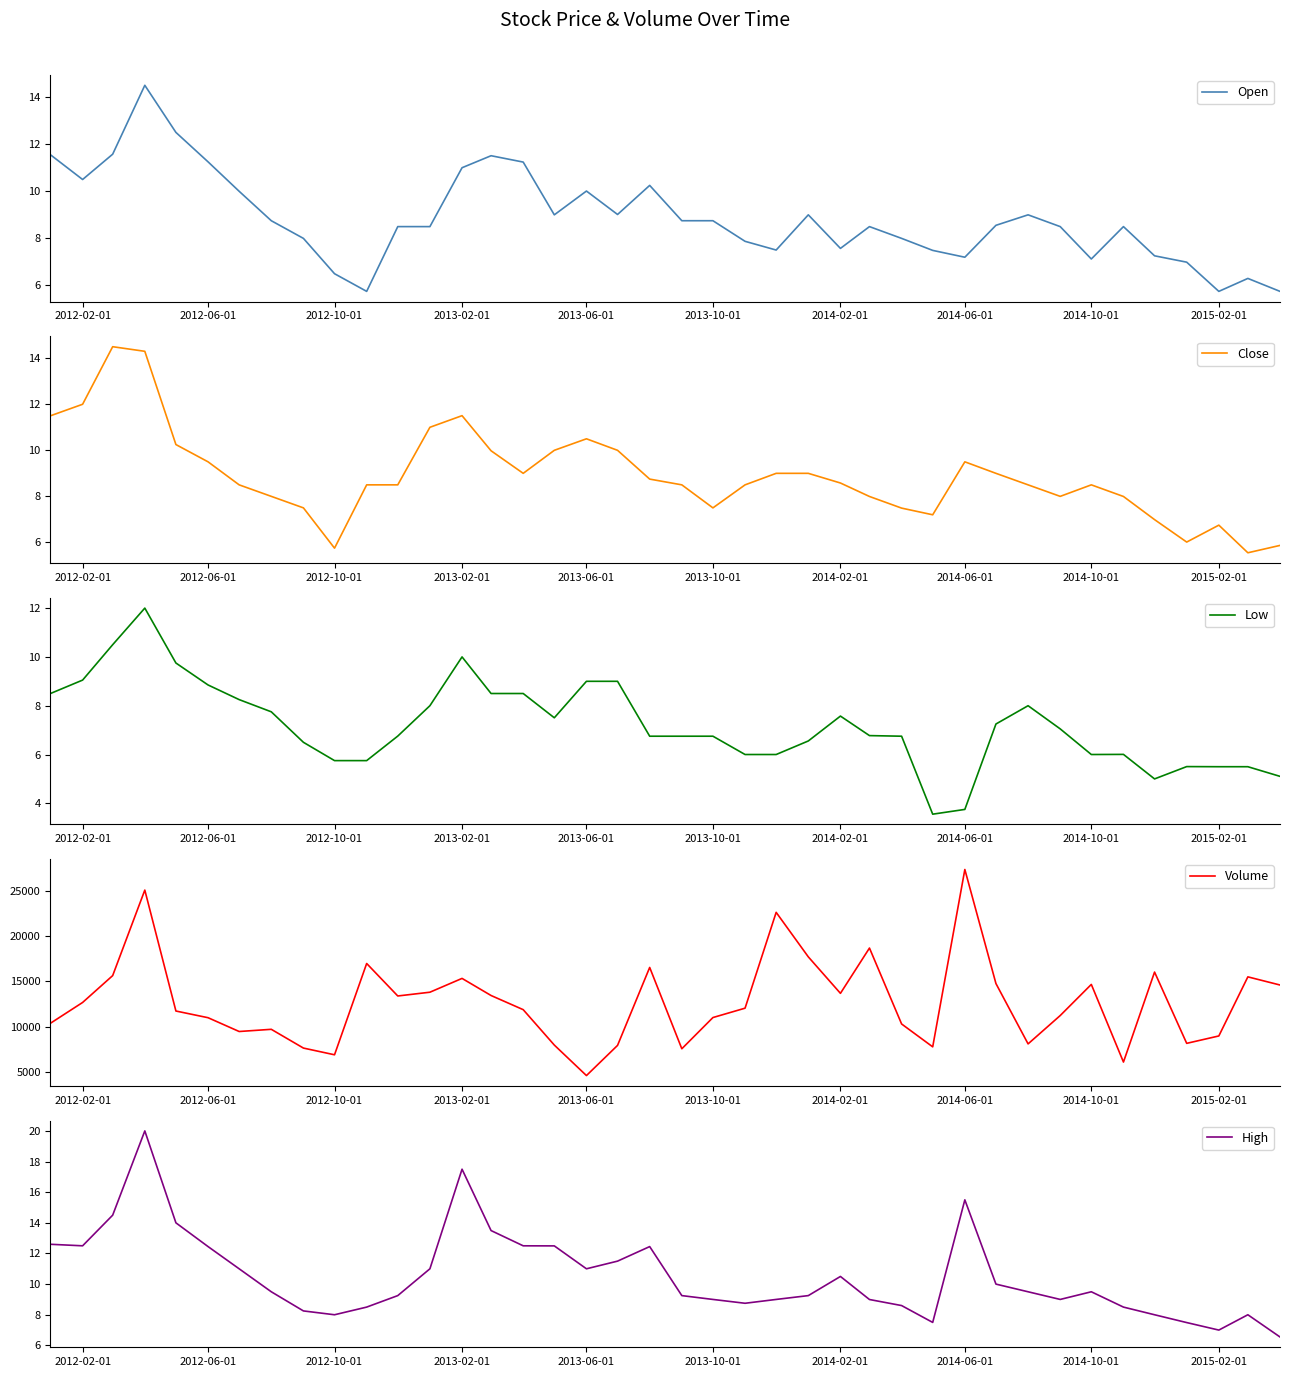

True or false: Open and Volume intersect in this chart.

False